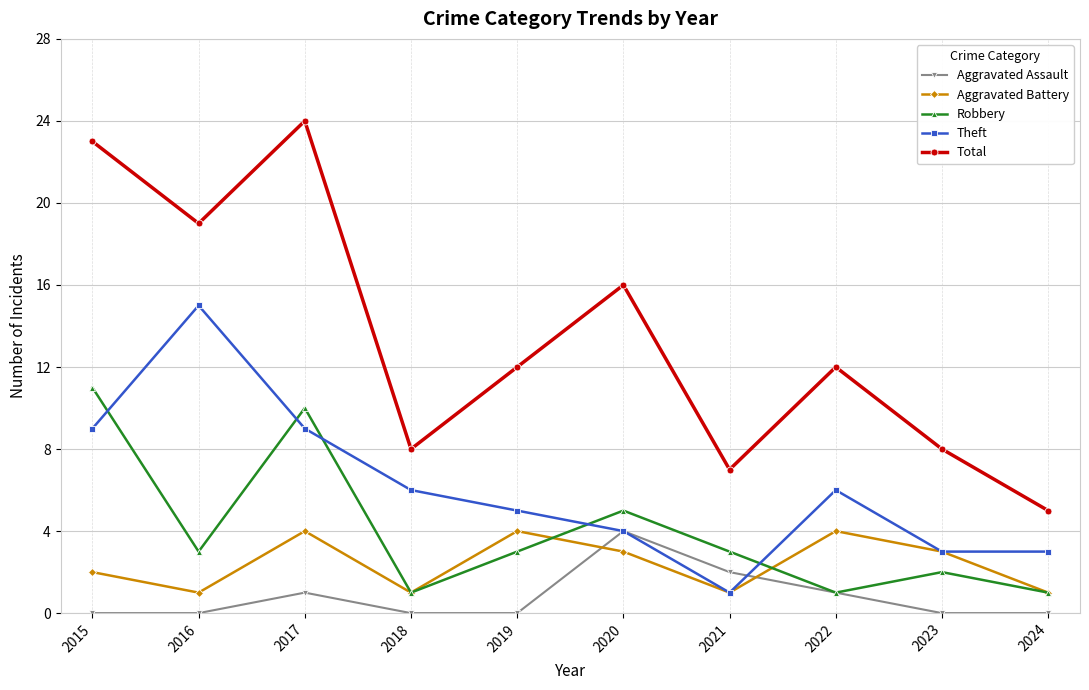

Reading left to right, what are all the values shown in this chart?

Aggravated Assault: 0	0	1	0	0	4	2	1	0	0
Aggravated Battery: 2	1	4	1	4	3	1	4	3	1
Robbery: 11	3	10	1	3	5	3	1	2	1
Theft: 9	15	9	6	5	4	1	6	3	3
Total: 23	19	24	8	12	16	7	12	8	5